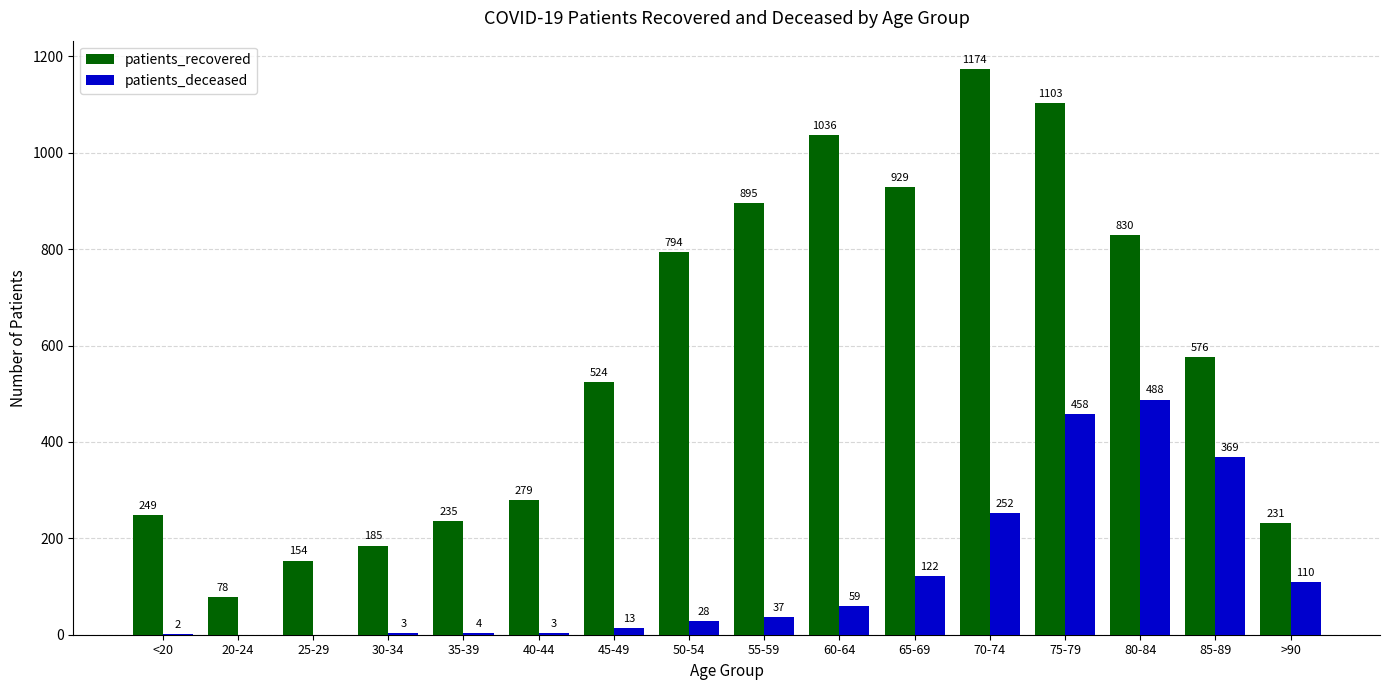

Which category has the highest value in the patients_recovered series?

70-74